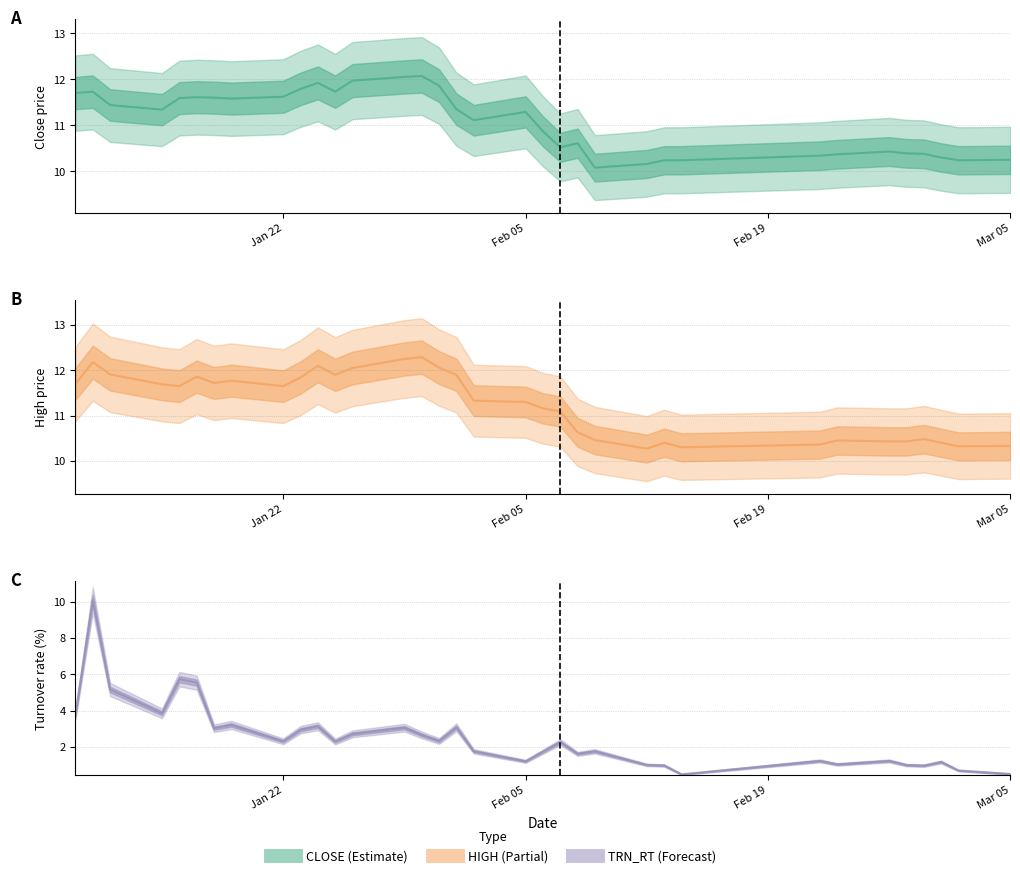

What is the sum of all HIGH values?

382.7